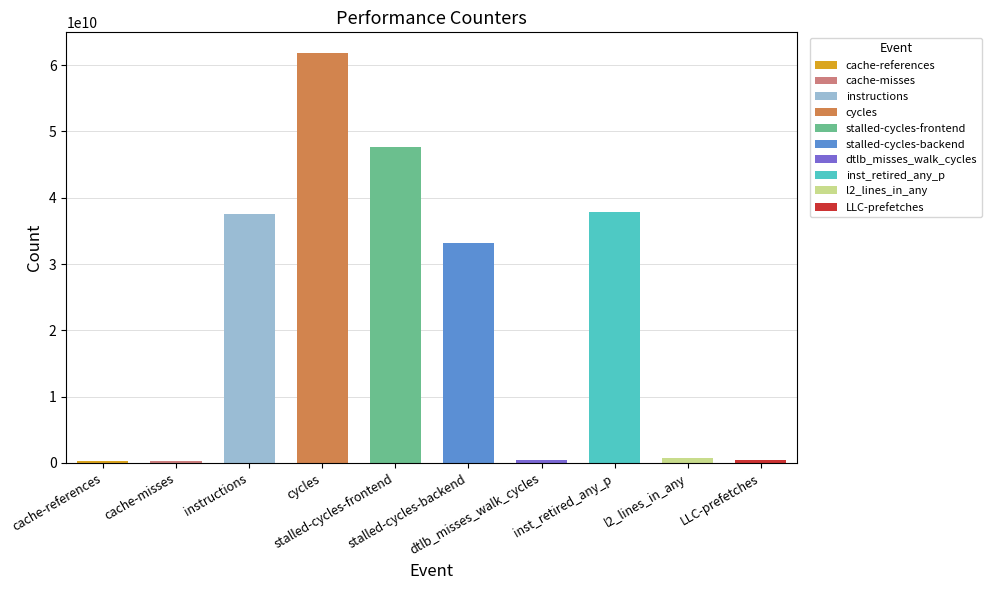

What is the average value?

22020353485